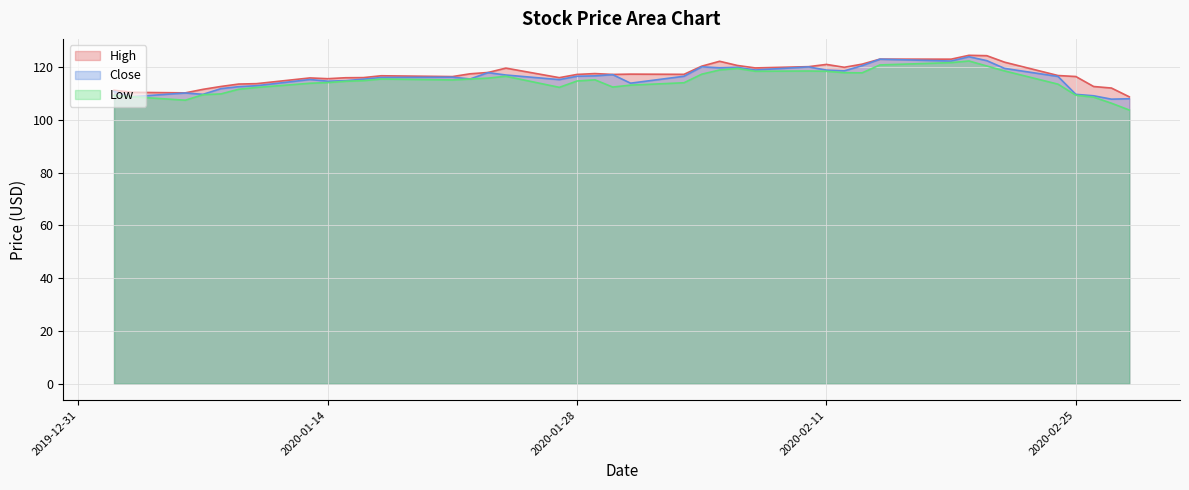

Does the chart display data point markers on the line(s)?

No